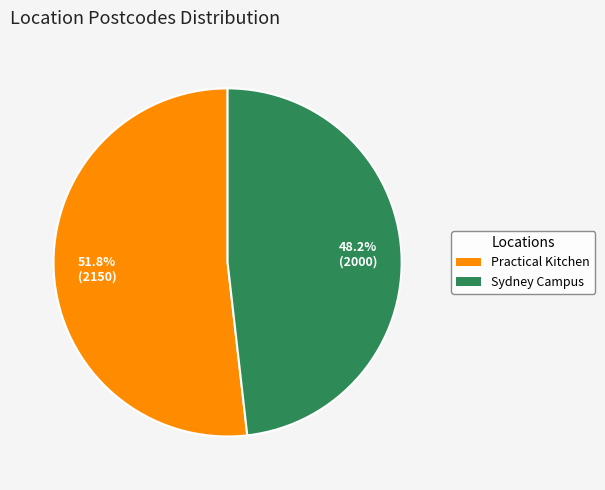

Does Practical Kitchen account for over 50% of the chart?

Yes